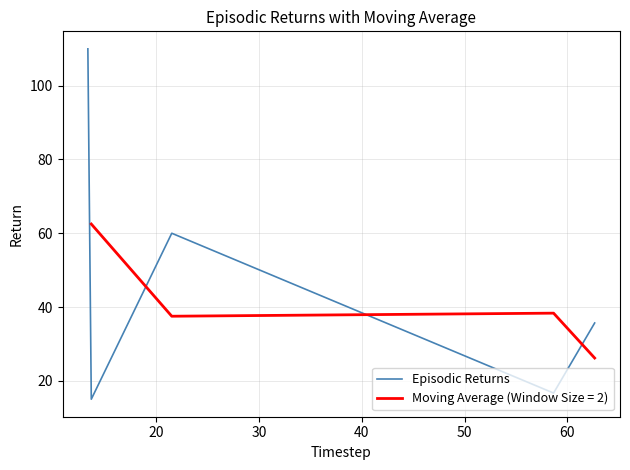

What is the minimum value for Episodic Returns?

15.0